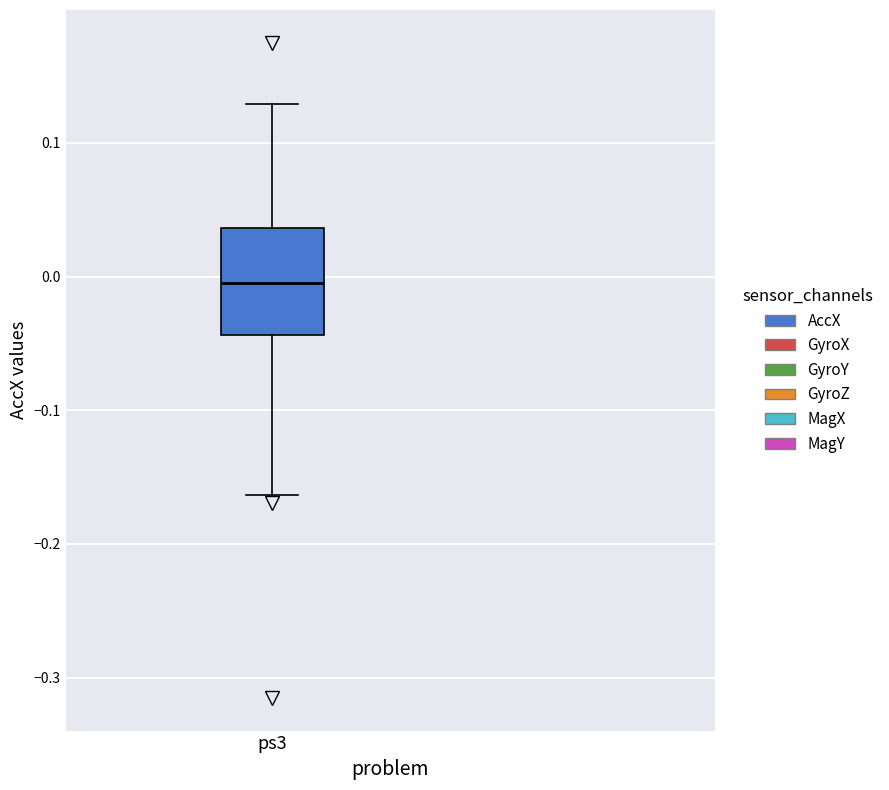

Transcribe this box plot: give where the median line is, the range the box spans, and where the two whiskers end, as read against the y-axis. The values are not printed on the chart, so give them approximately, as read against the axis.

median -0.01, box -0.04 to 0.04, whiskers -0.16 to 0.13